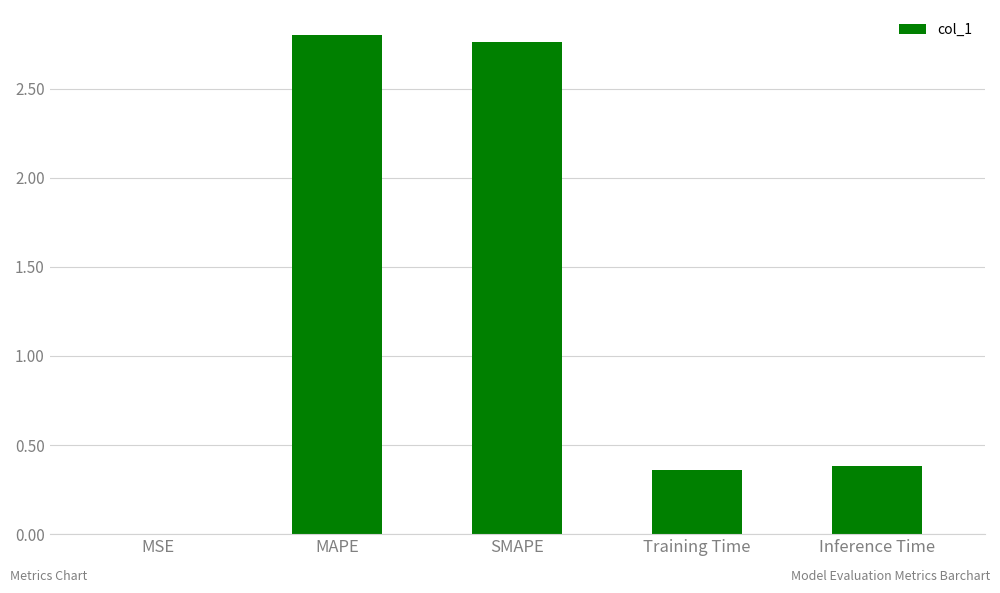

What is the change in value from SMAPE to Training Time?

-2.4